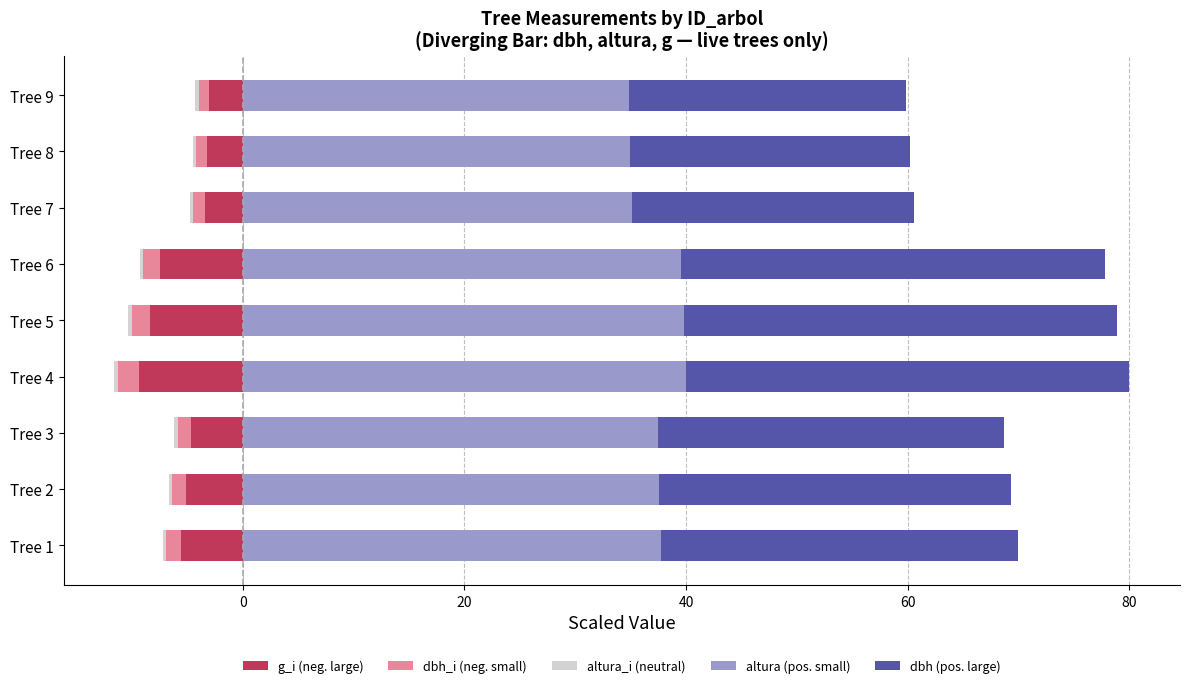

Are the bars horizontal?

Yes